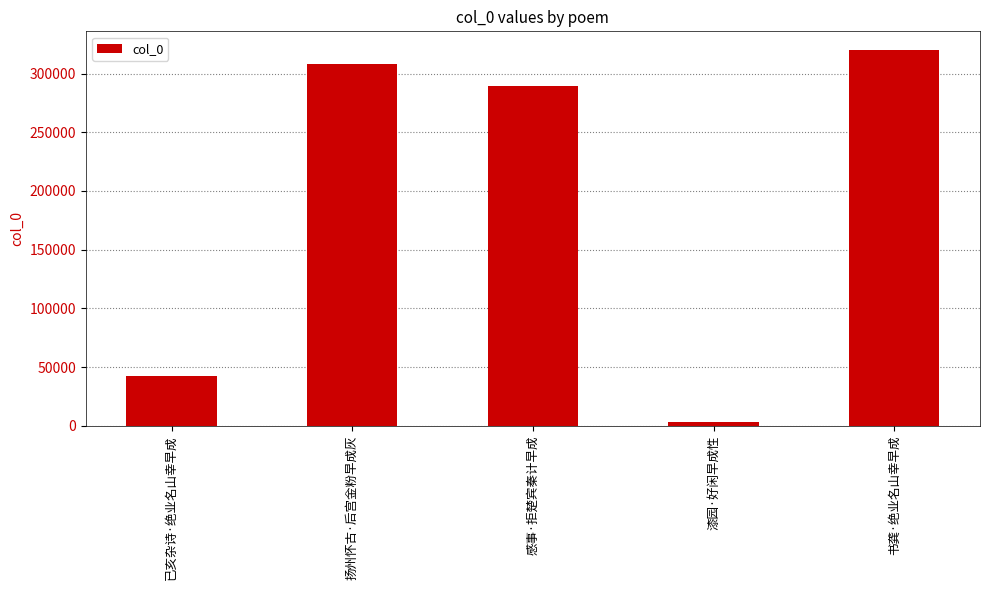

What is the maximum value shown in the chart?

319921